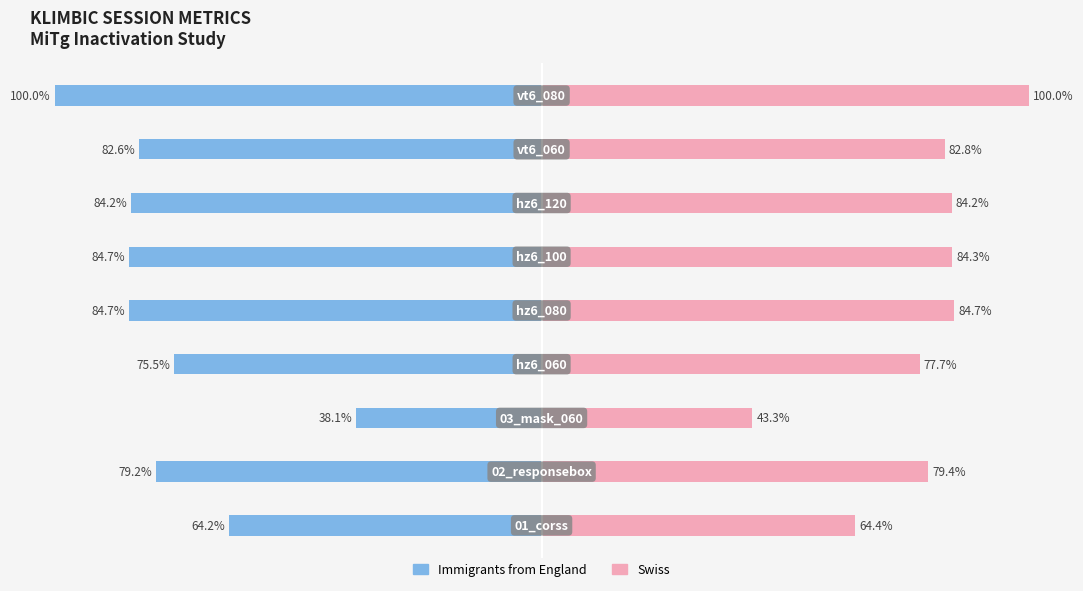

Read the Immigrants from England value at 4.

-84.7